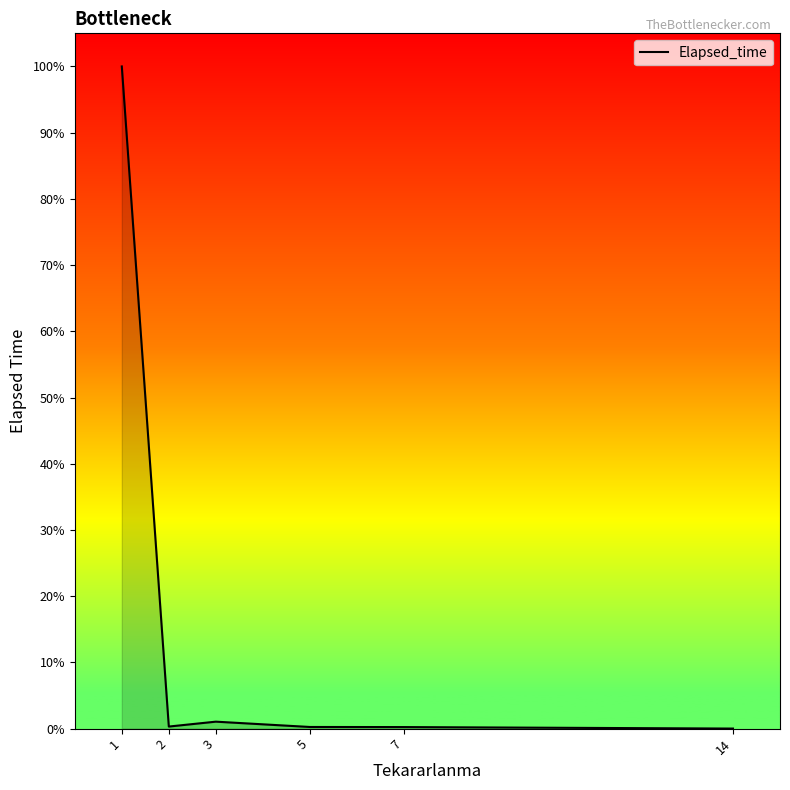

Is it true that the value at 2 is 507?

False